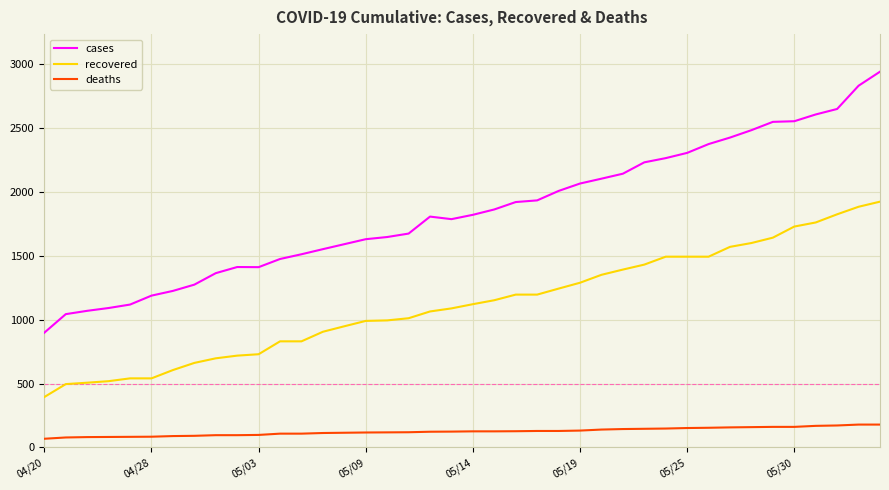

True or false: recovered and cases cross at least once.

False